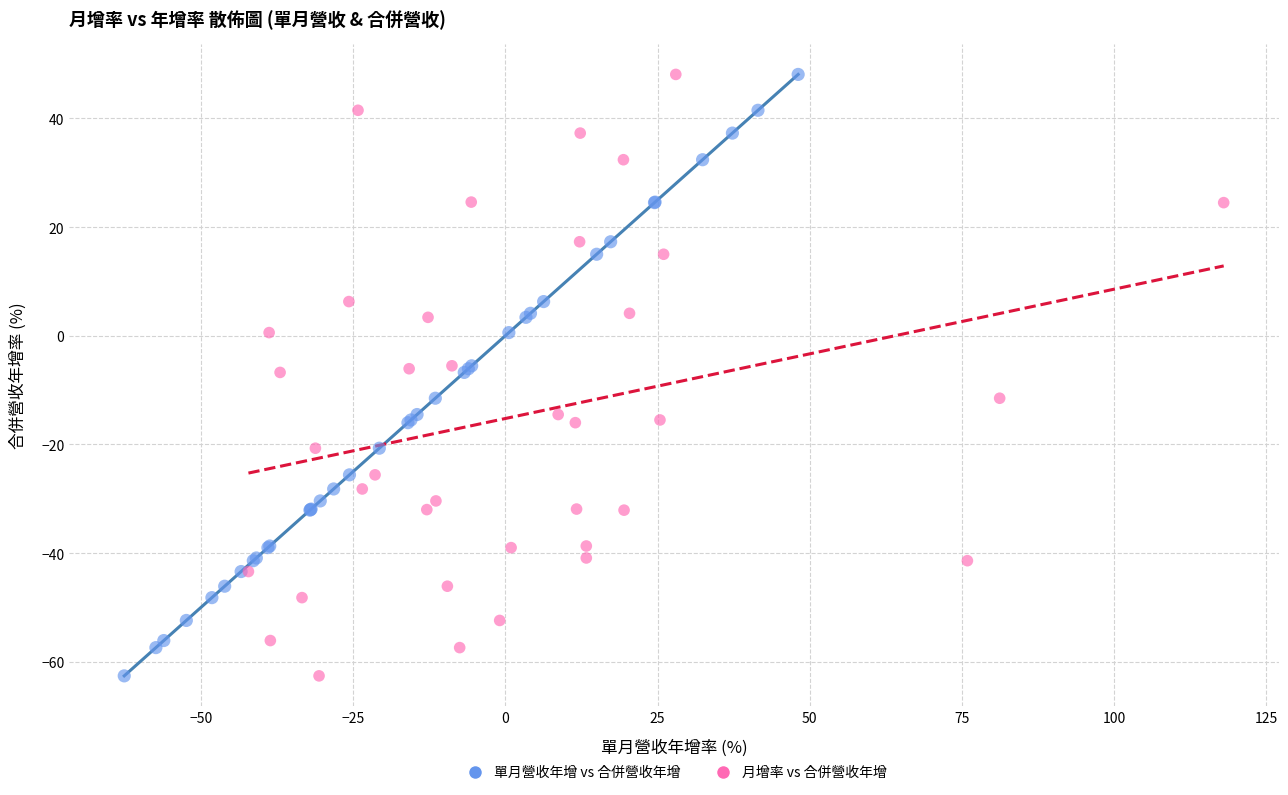

What are all the series names shown in the legend?

單月營收年增 vs 合併營收年增, 月增率 vs 合併營收年增